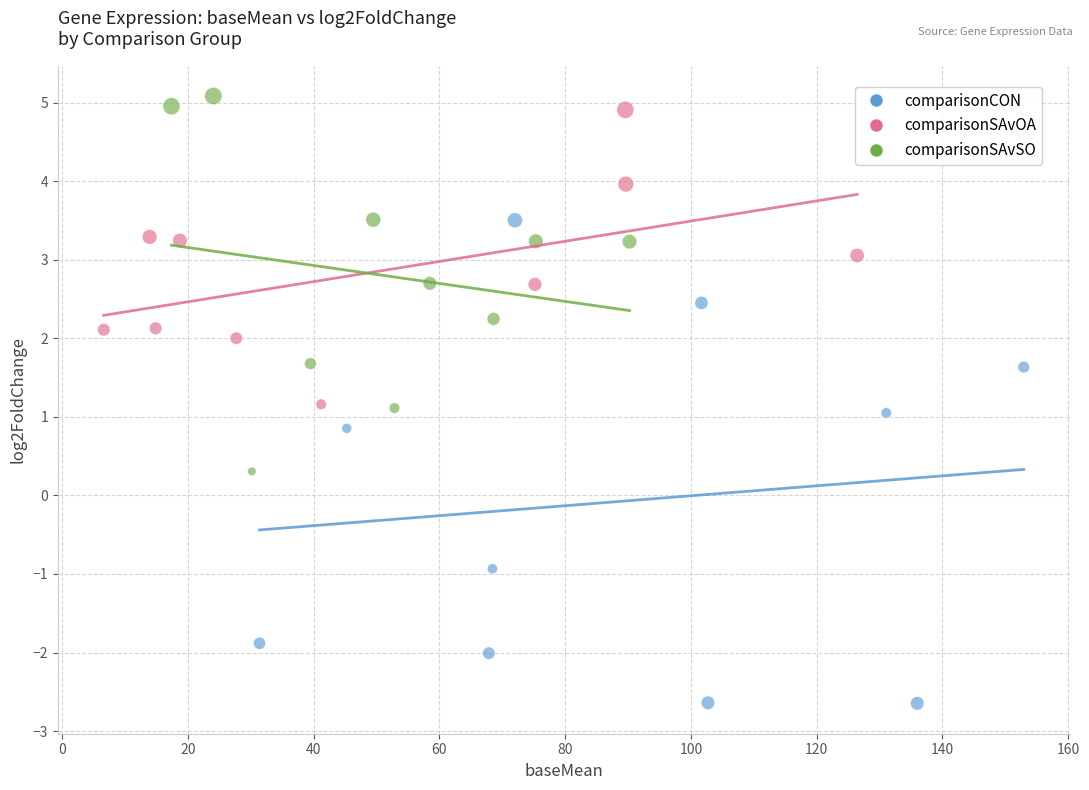

Which series reaches the maximum Y coordinate?

comparisonSAvSO